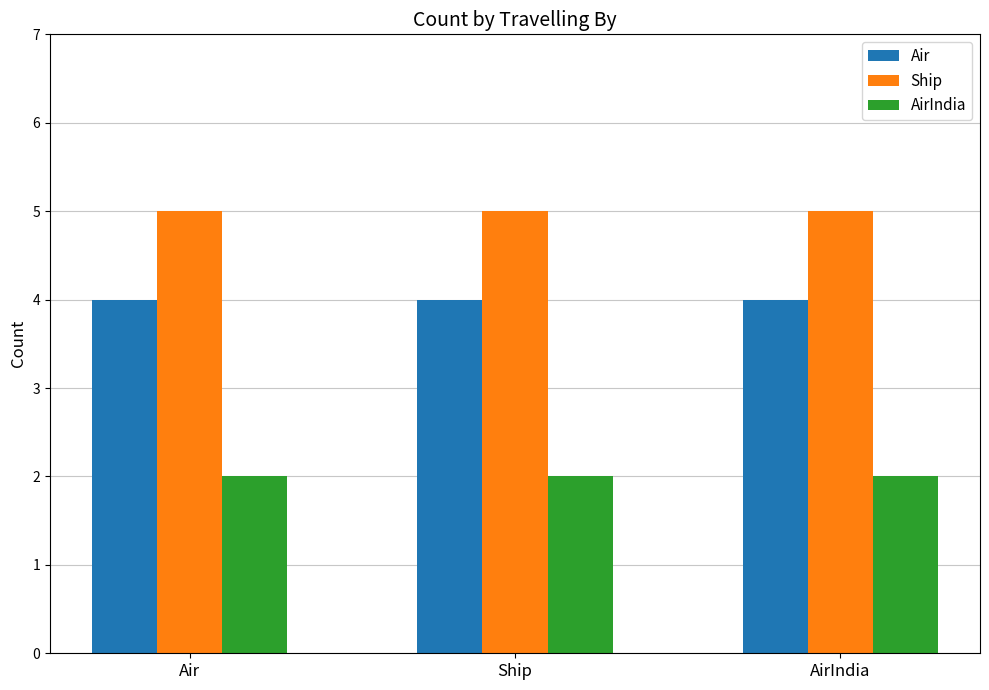

The value of Ship at AirIndia is 5. True or false?

True